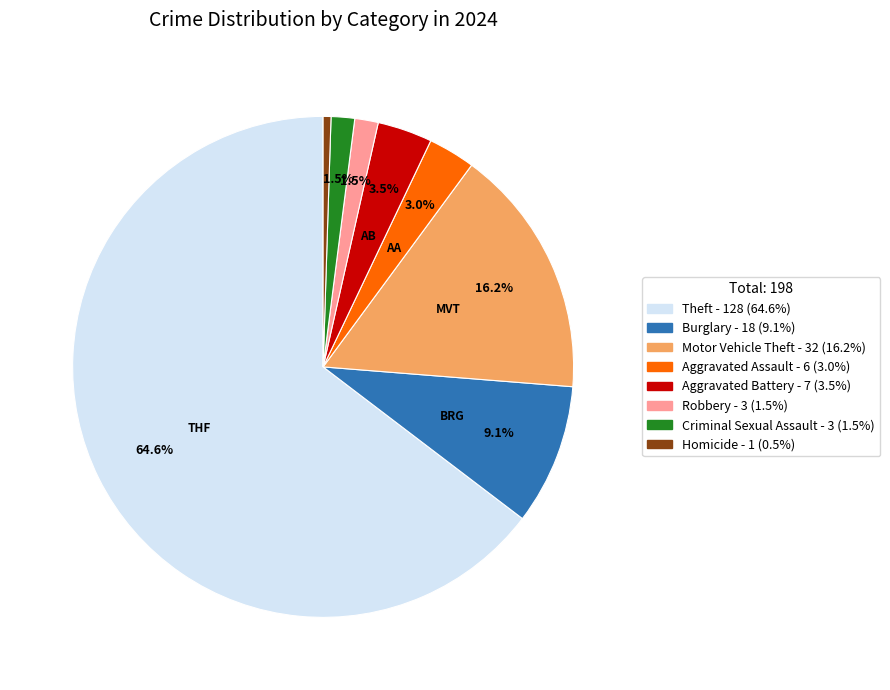

Does any single category account for the majority?

Yes